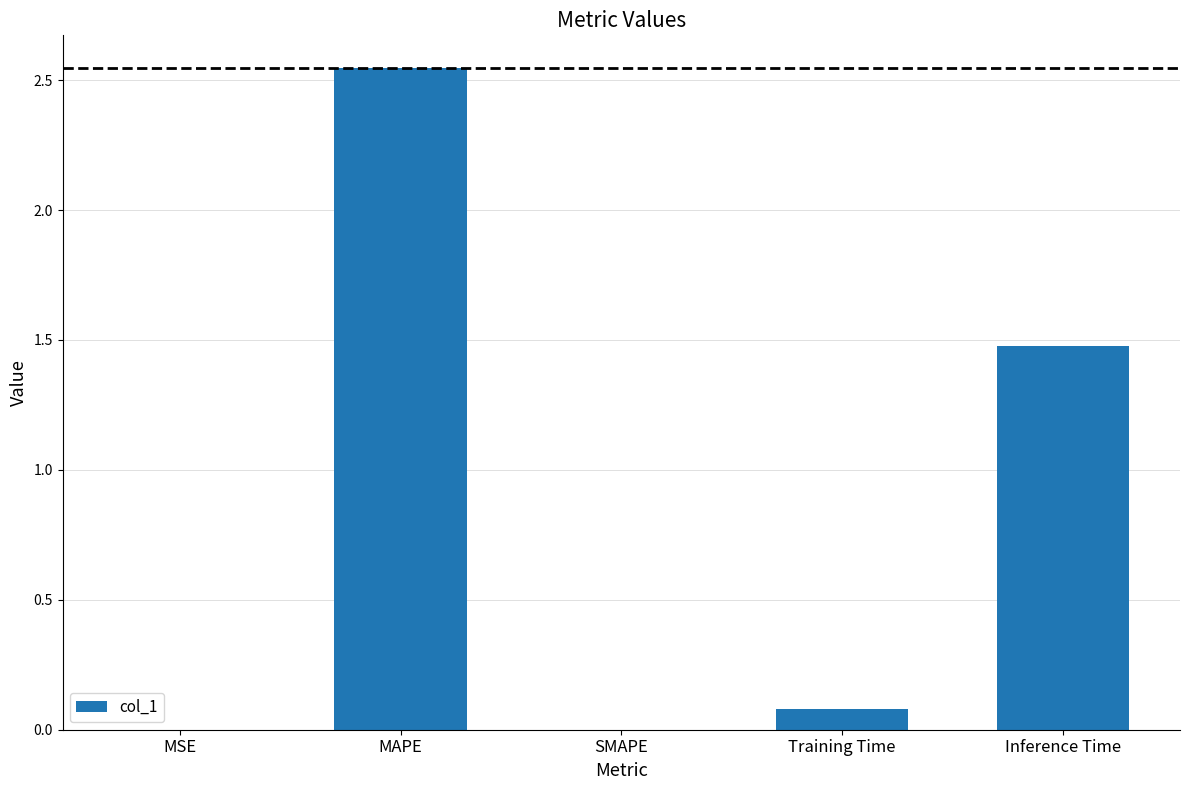

The chart shows a value of 0.0 at SMAPE. True or false?

True